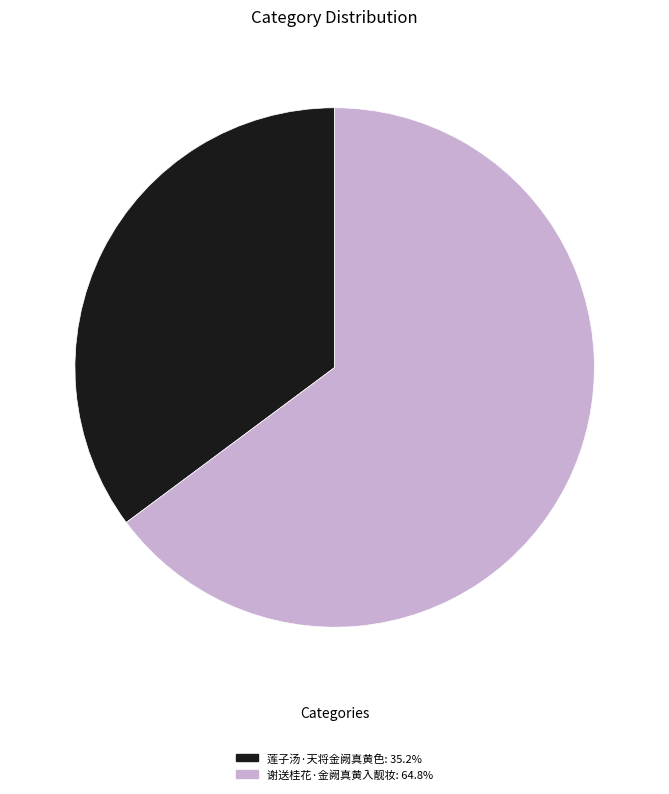

What is the ratio of the value at 谢送桂花·金阙真黄入靓妆 to the value at 莲子汤·天将金阙真黄色?

1.8